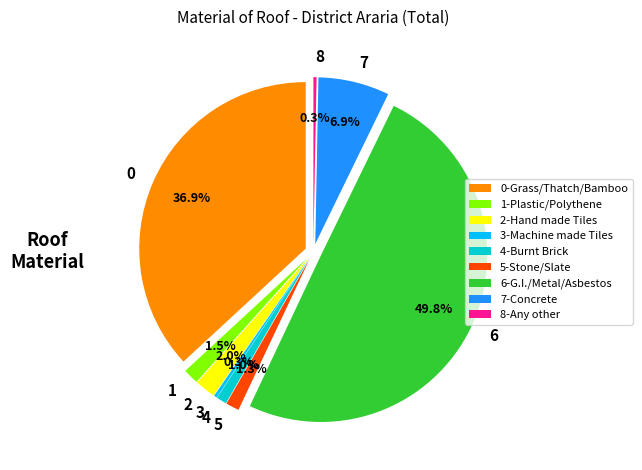

How many slices are in this pie chart?

9